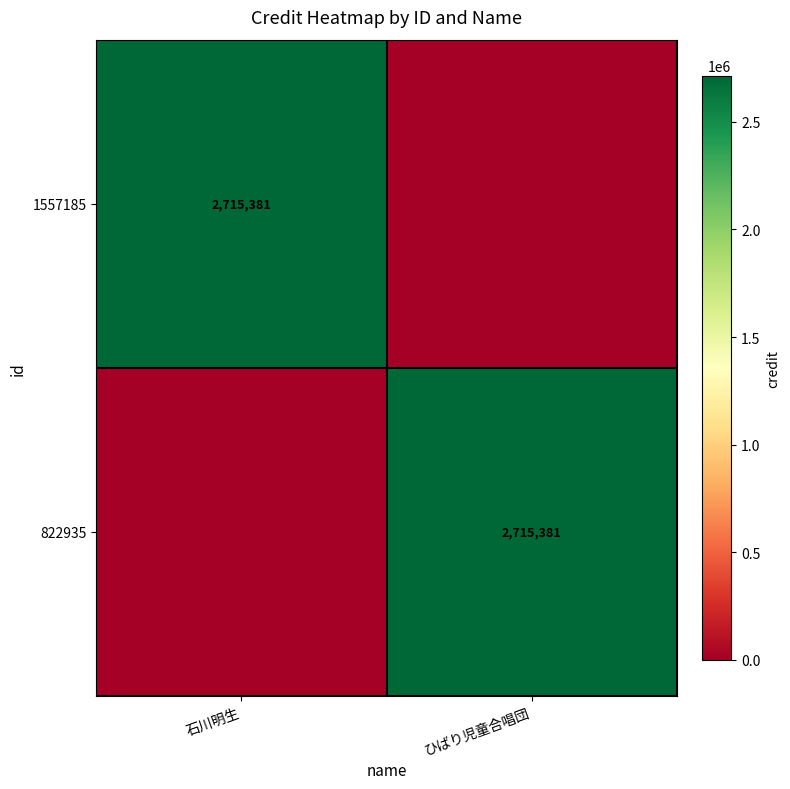

At which category is the sum across all series the highest?

石川明生